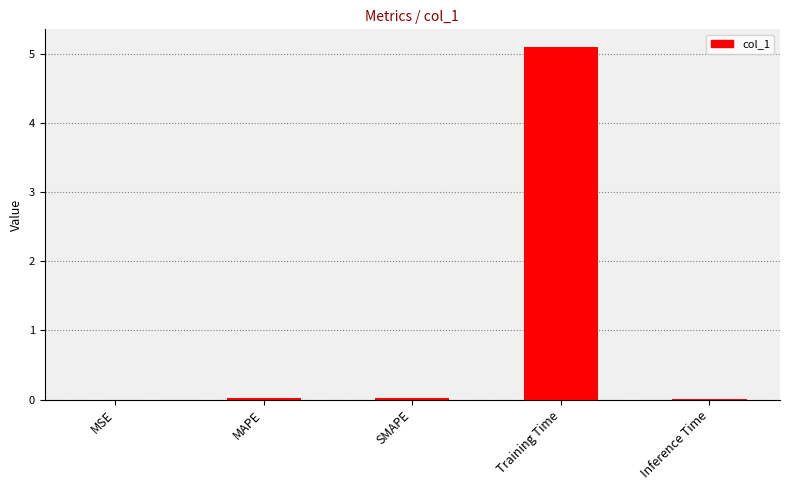

What is the sum of all values?

5.1